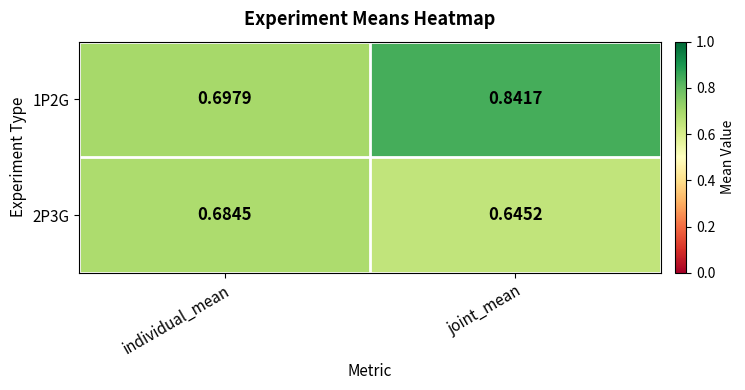

Which category has the lowest value across all series?

joint_mean